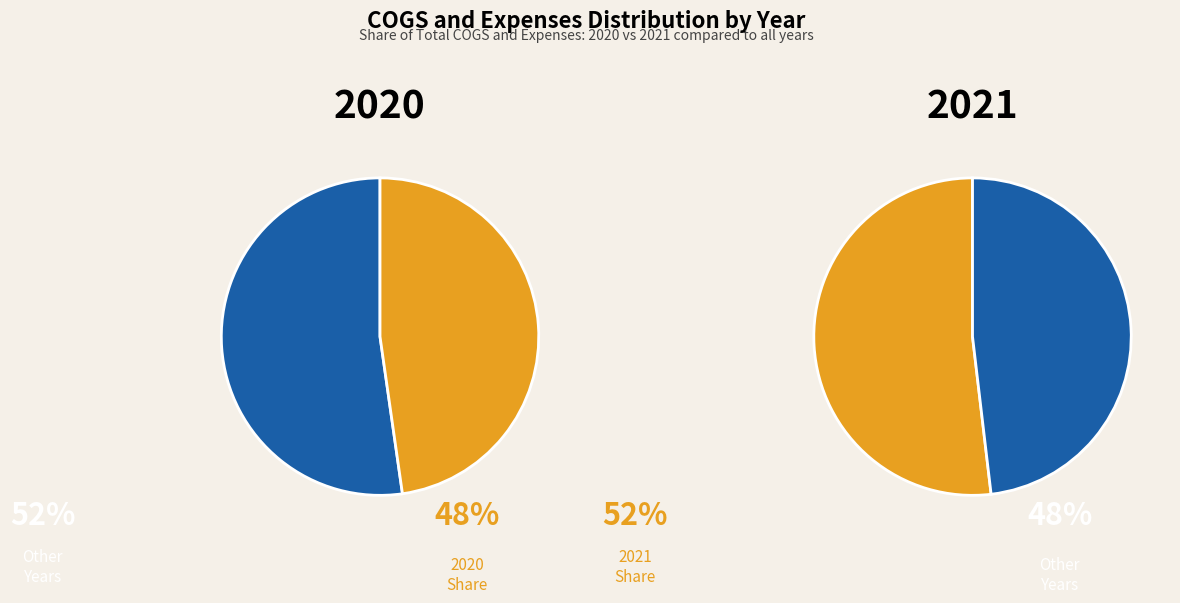

Is there a majority slice in this chart?

Yes